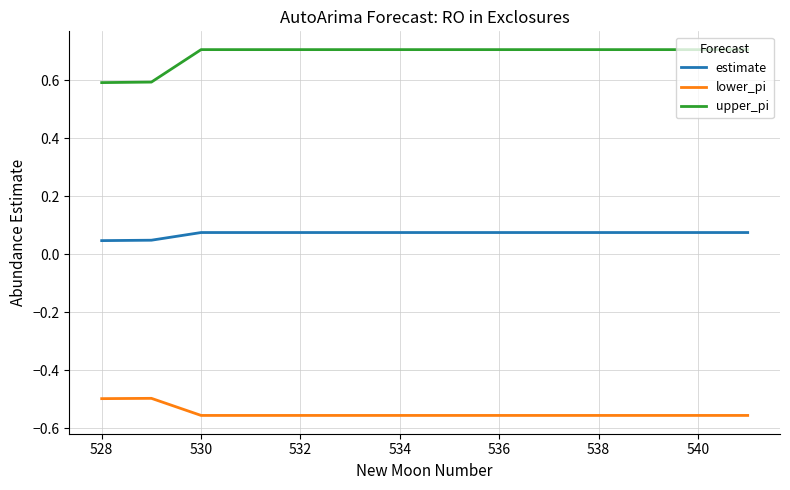

True or false: estimate and upper_pi intersect in this chart.

False